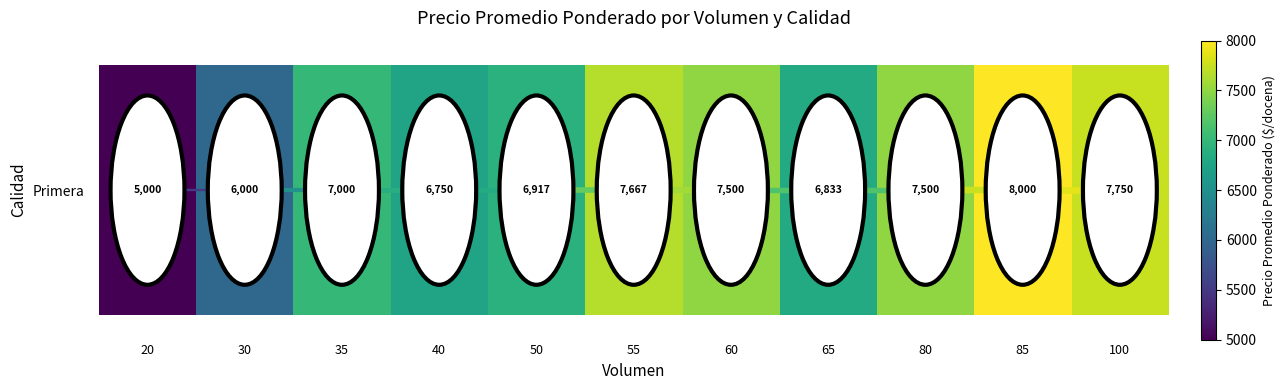

Count the number of data series in this chart.

1